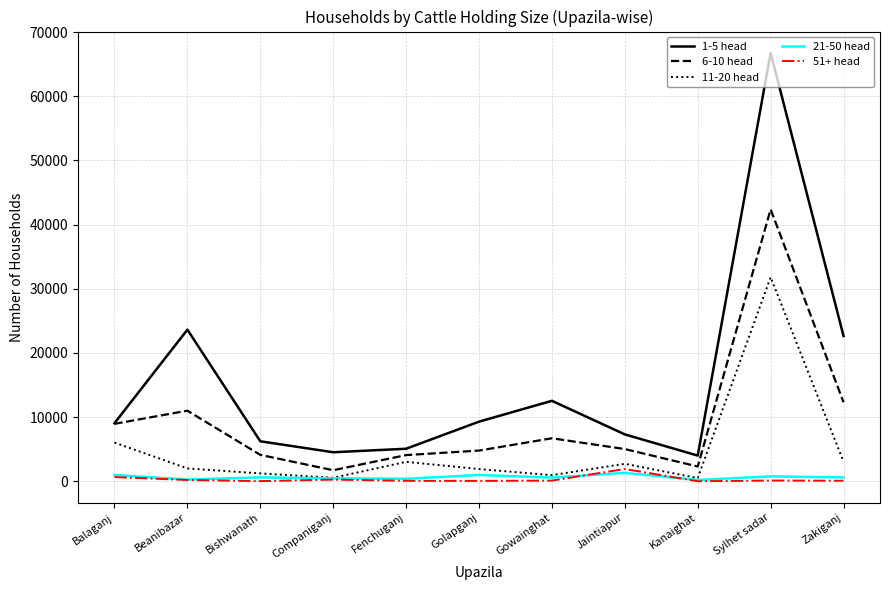

True or false: 51+ head has a value of 1906 at Jaintiapur.

True